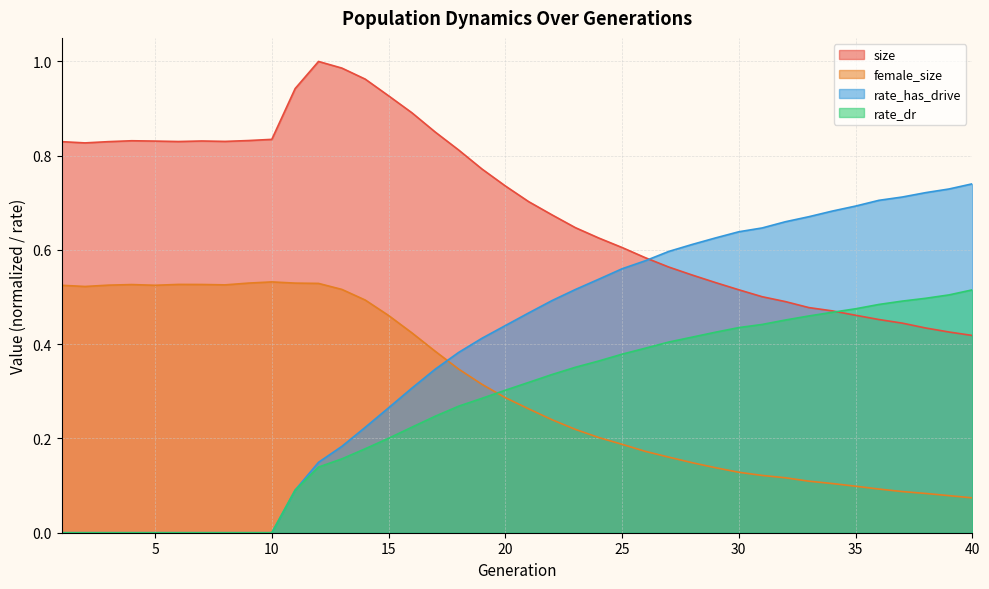

Which series has the largest total across all categories?

size